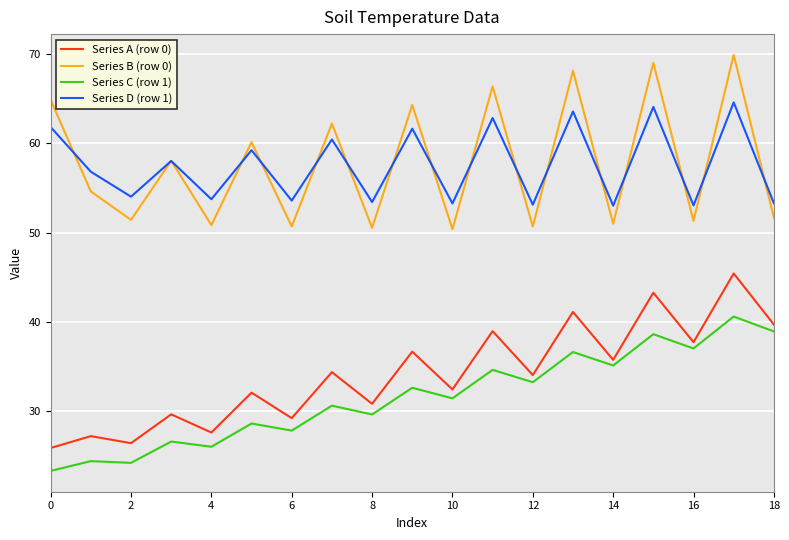

List the series in order of their peak value, highest first.

Series B (row 0), Series D (row 1), Series A (row 0), Series C (row 1)